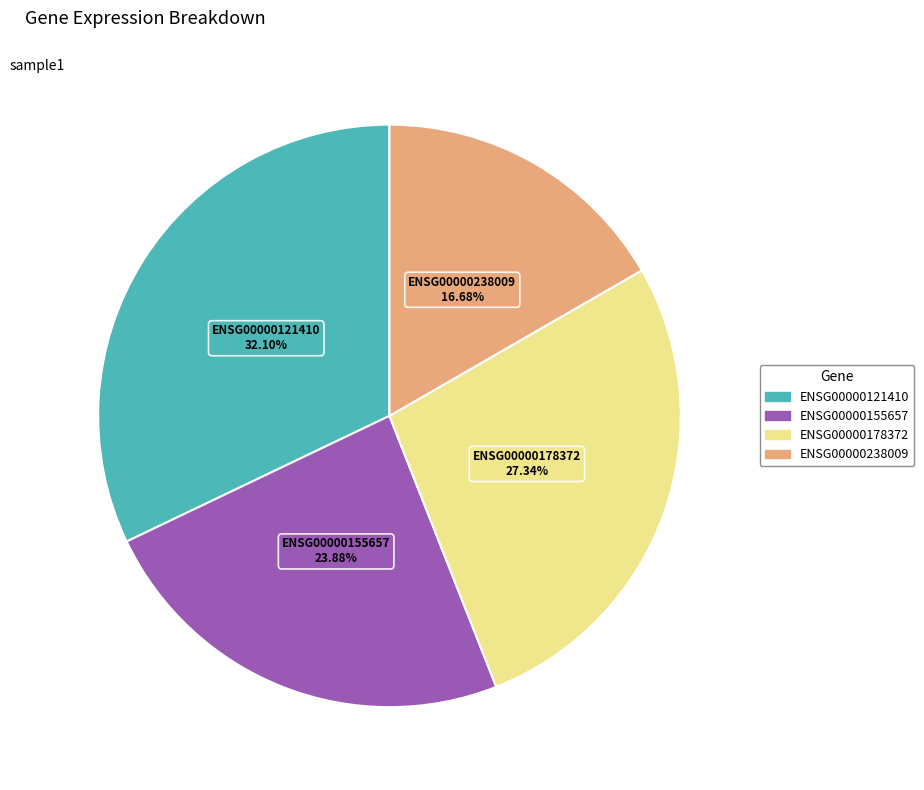

What percentage do ENSG00000155657 and ENSG00000178372 together represent?

51.2%